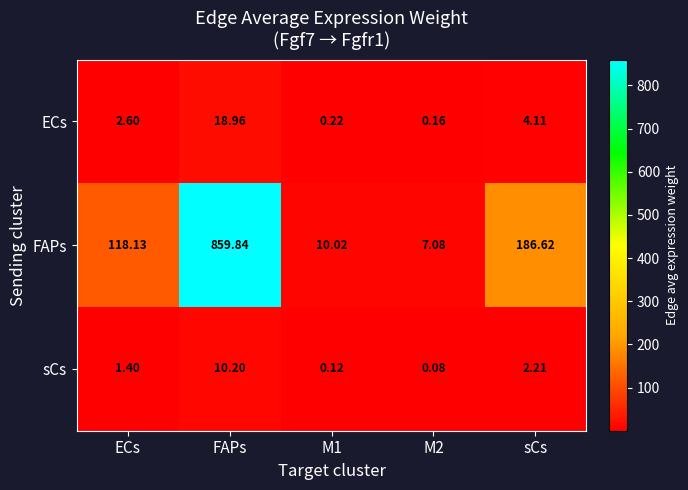

Which series changed the most between FAPs and M2?

FAPs